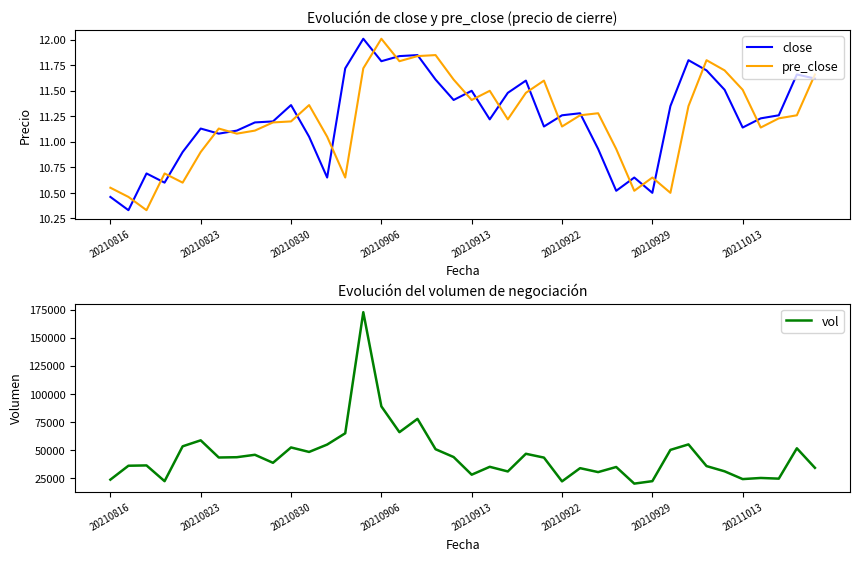

Where does the close series first go above 11?

20210823